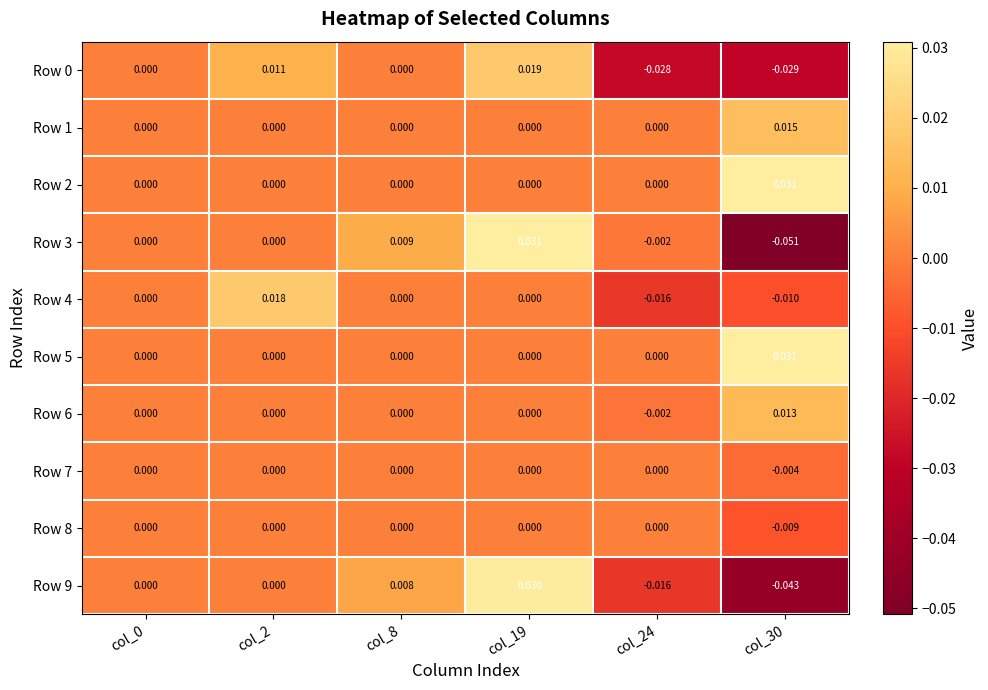

How many distinct data groups are displayed?

10